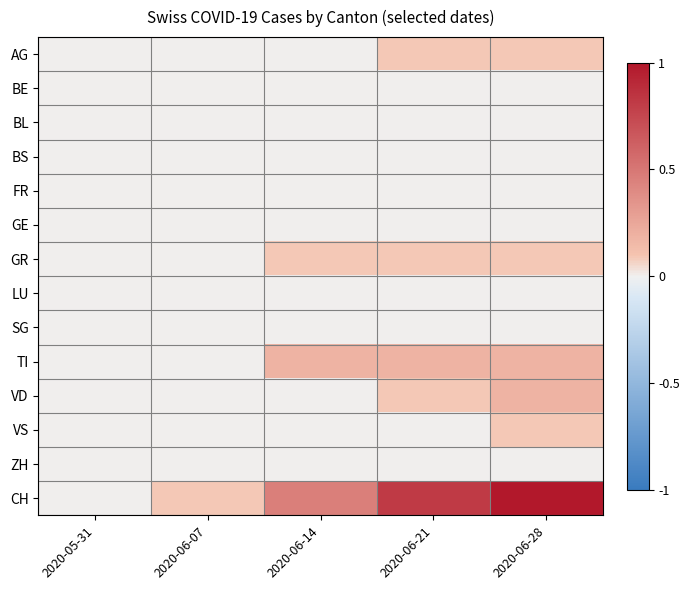

Which series has the widest spread of values?

CH